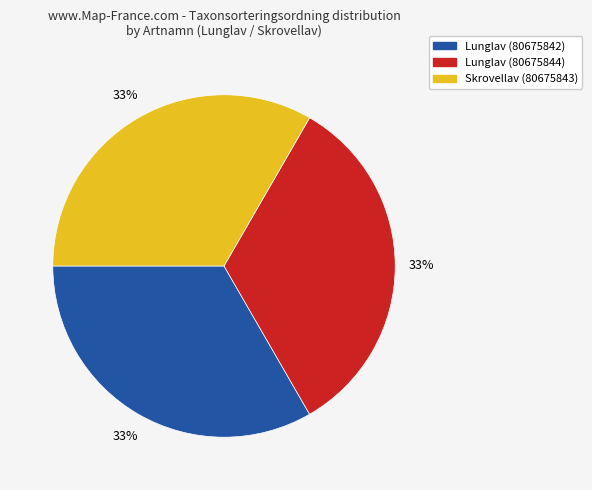

Is there a majority slice in this chart?

No